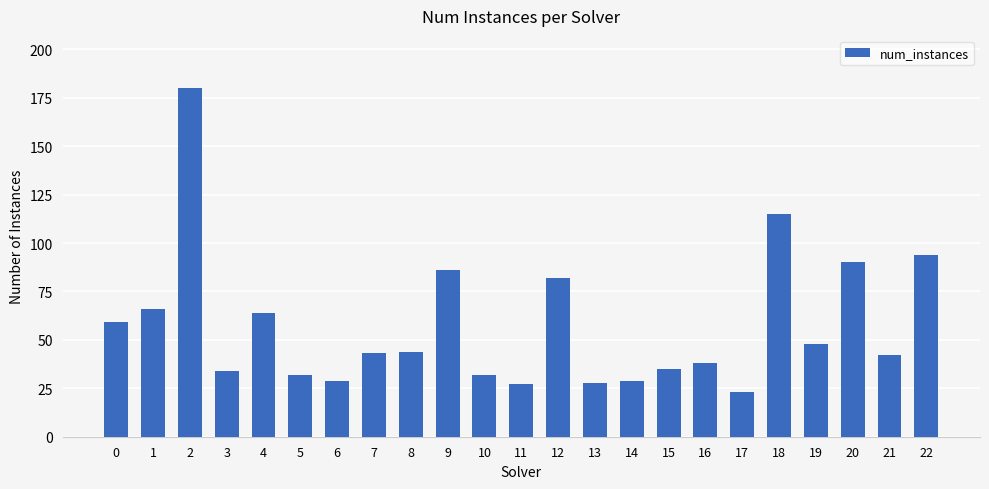

What is the maximum value shown in the chart?

180